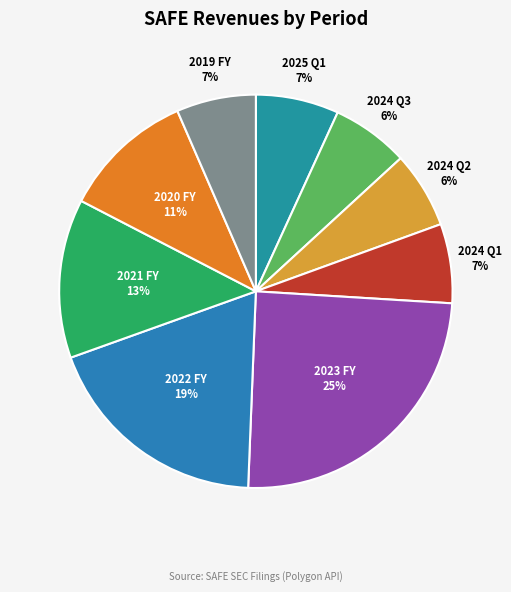

Does 2023 FY account for over 50% of the chart?

No